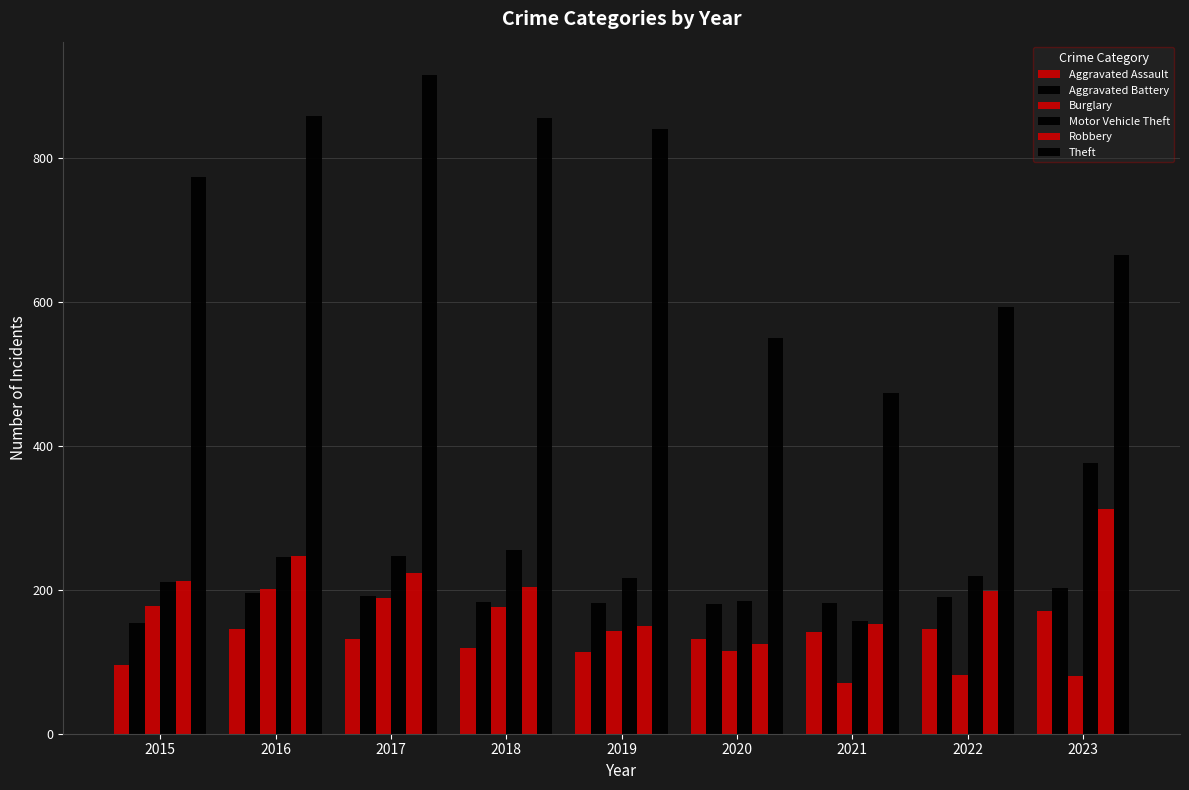

How many values in the Robbery series are below 204?

4